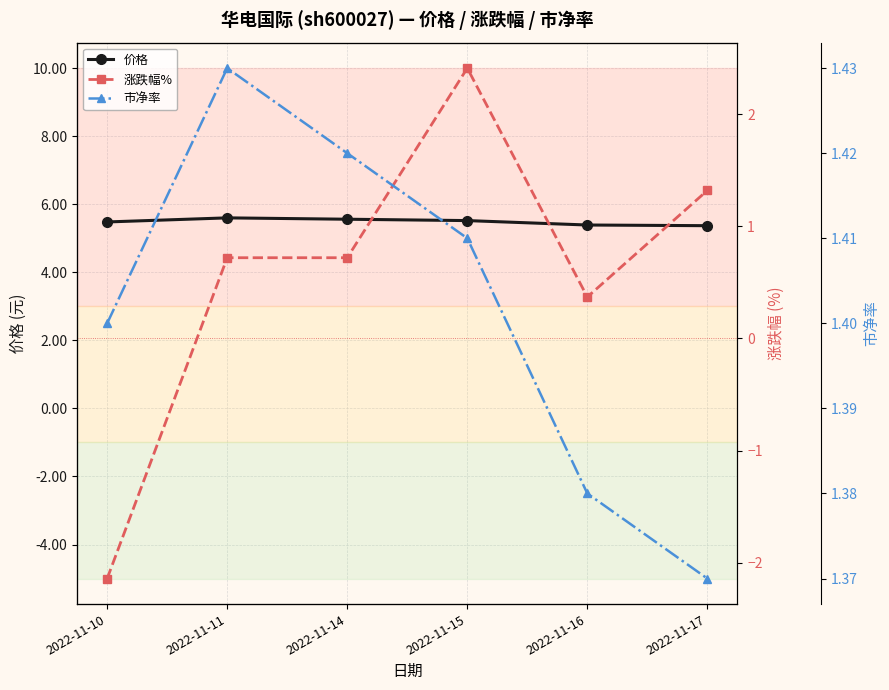

Which series has the largest range (max minus min)?

涨跌幅%